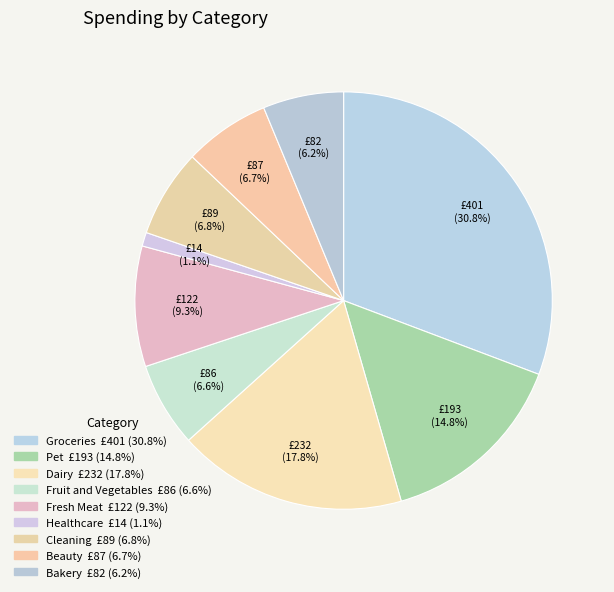

How many segments does this pie chart have?

9